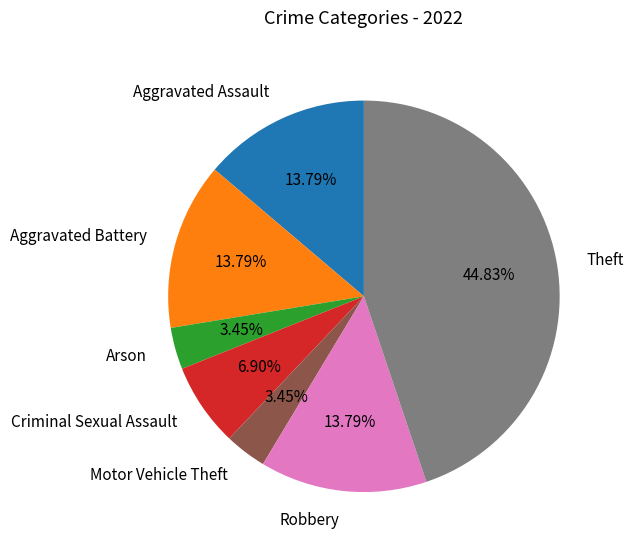

Is there a majority slice in this chart?

No